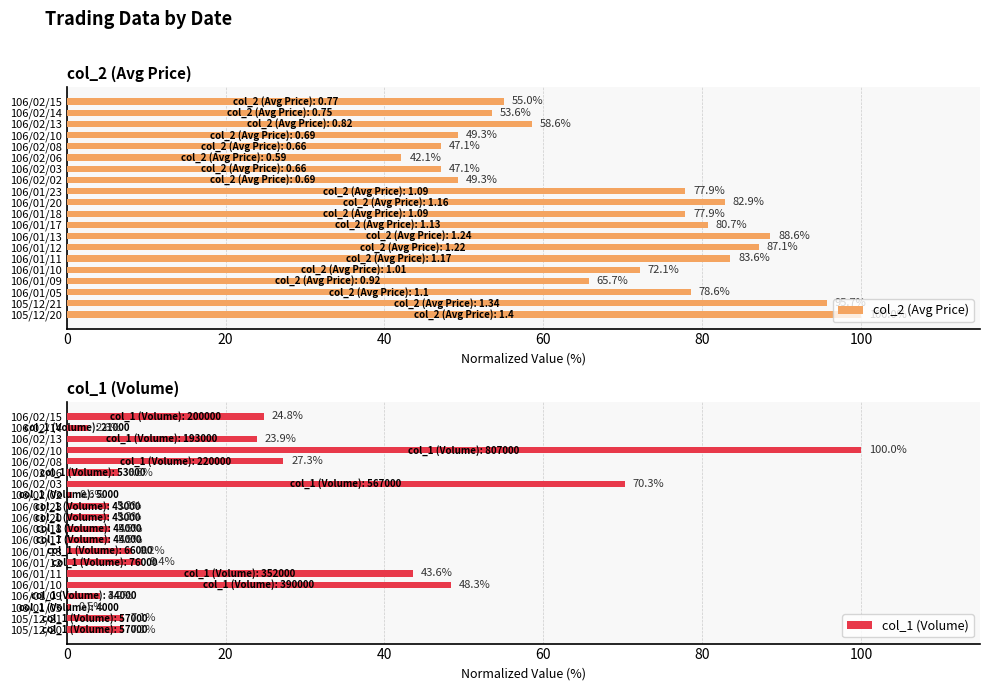

Is it true that col_1 (Volume) equals 64.1 at 106/02/10?

False